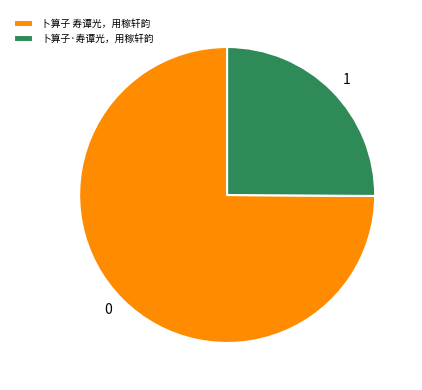

Which slice is the smallest?

卜算子·寿谭光，用稼轩韵